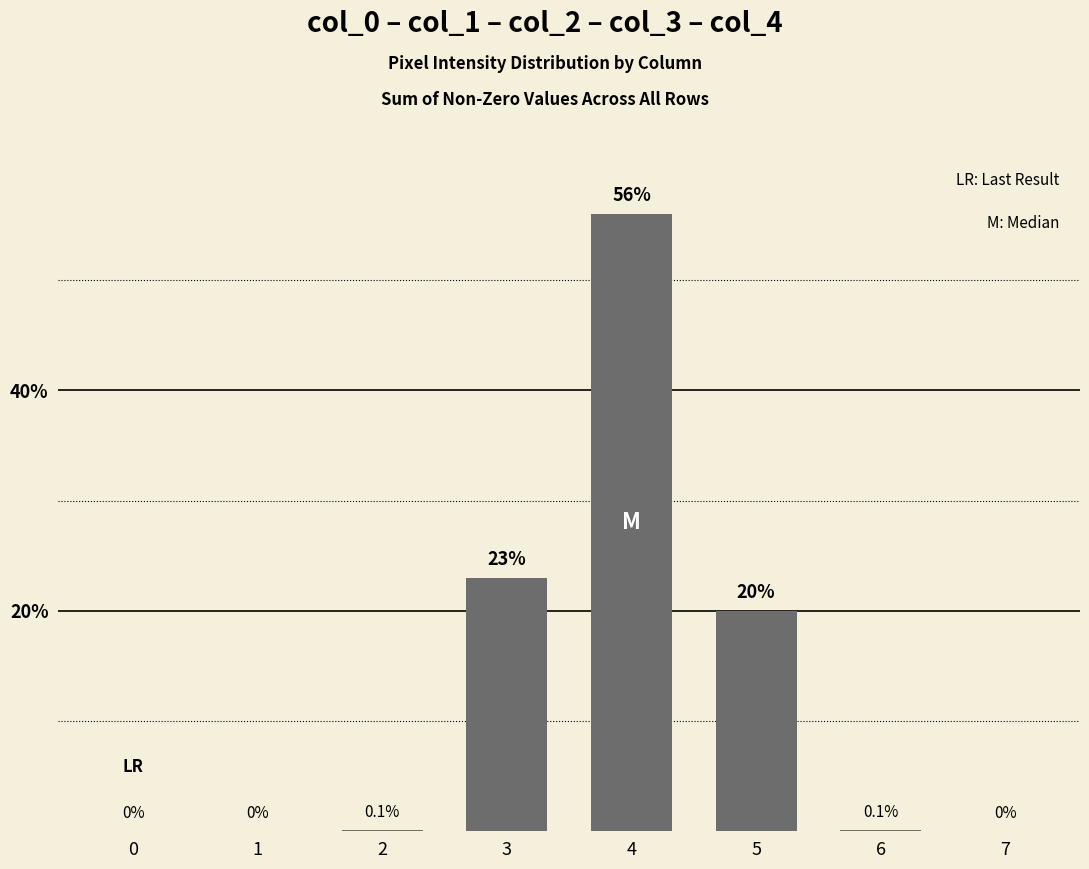

How many values exceed 0?

5